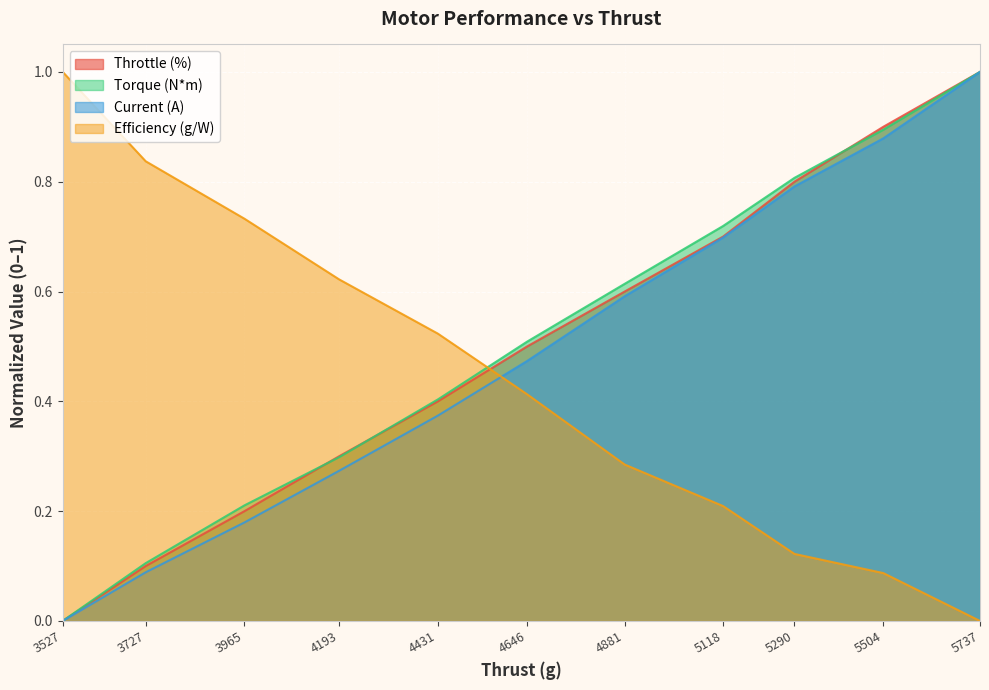

What is the difference between the Current (A) values at 3527 and 3965?

0.2